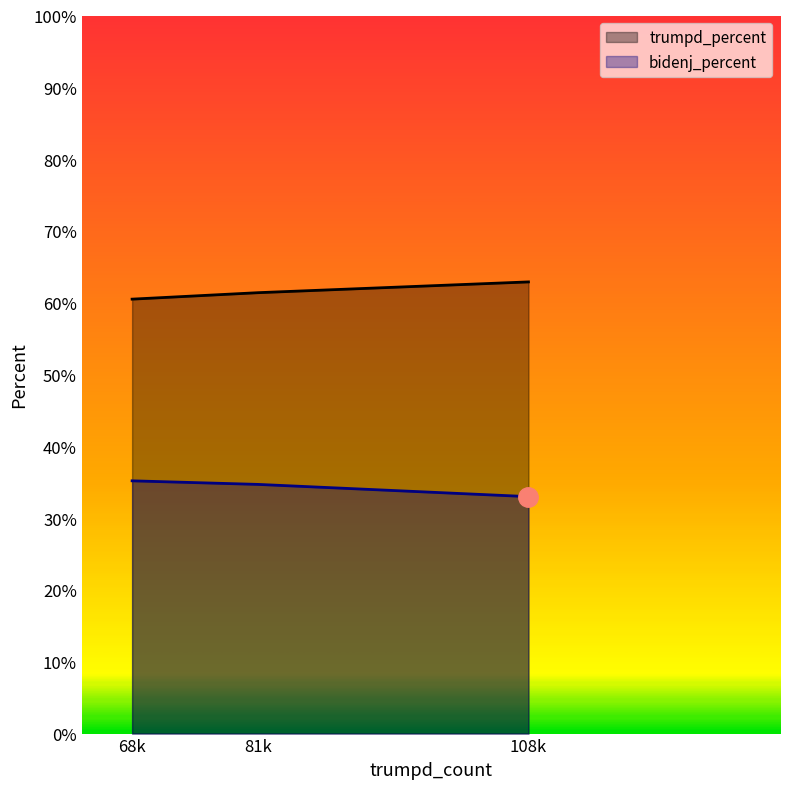

Is it true that trumpd_percent equals 0.2 at 108k?

False